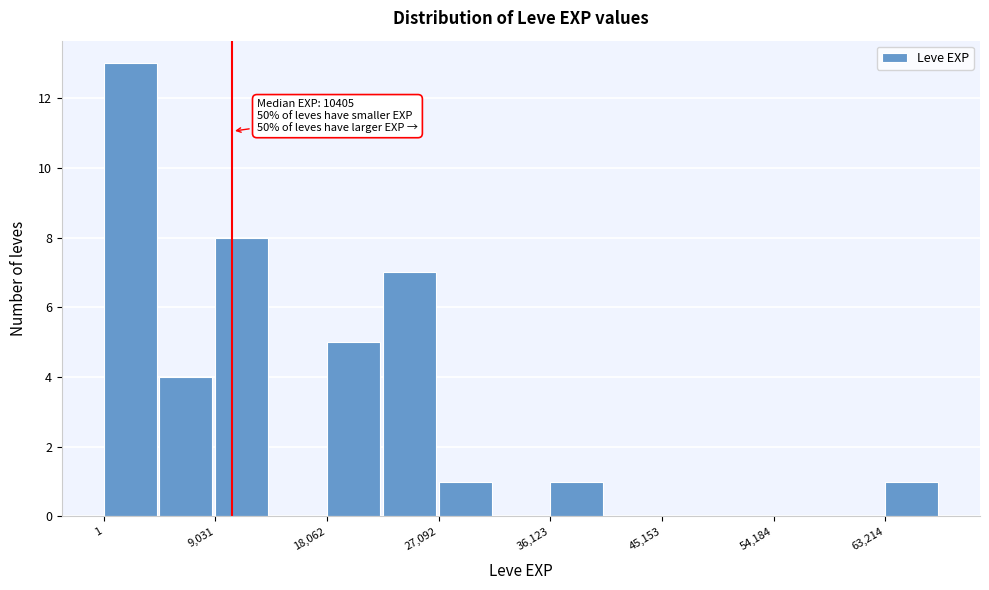

Over which range of the x-axis is the bar tallest?

0 to 5000